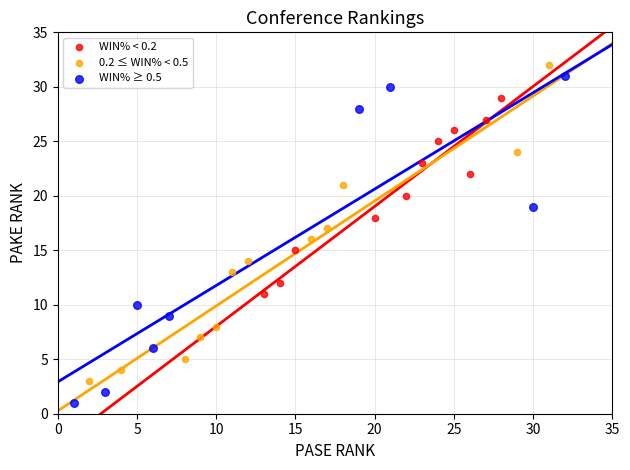

What are all the series names shown in the legend?

WIN% < 0.2, 0.2 ≤ WIN% < 0.5, WIN% ≥ 0.5